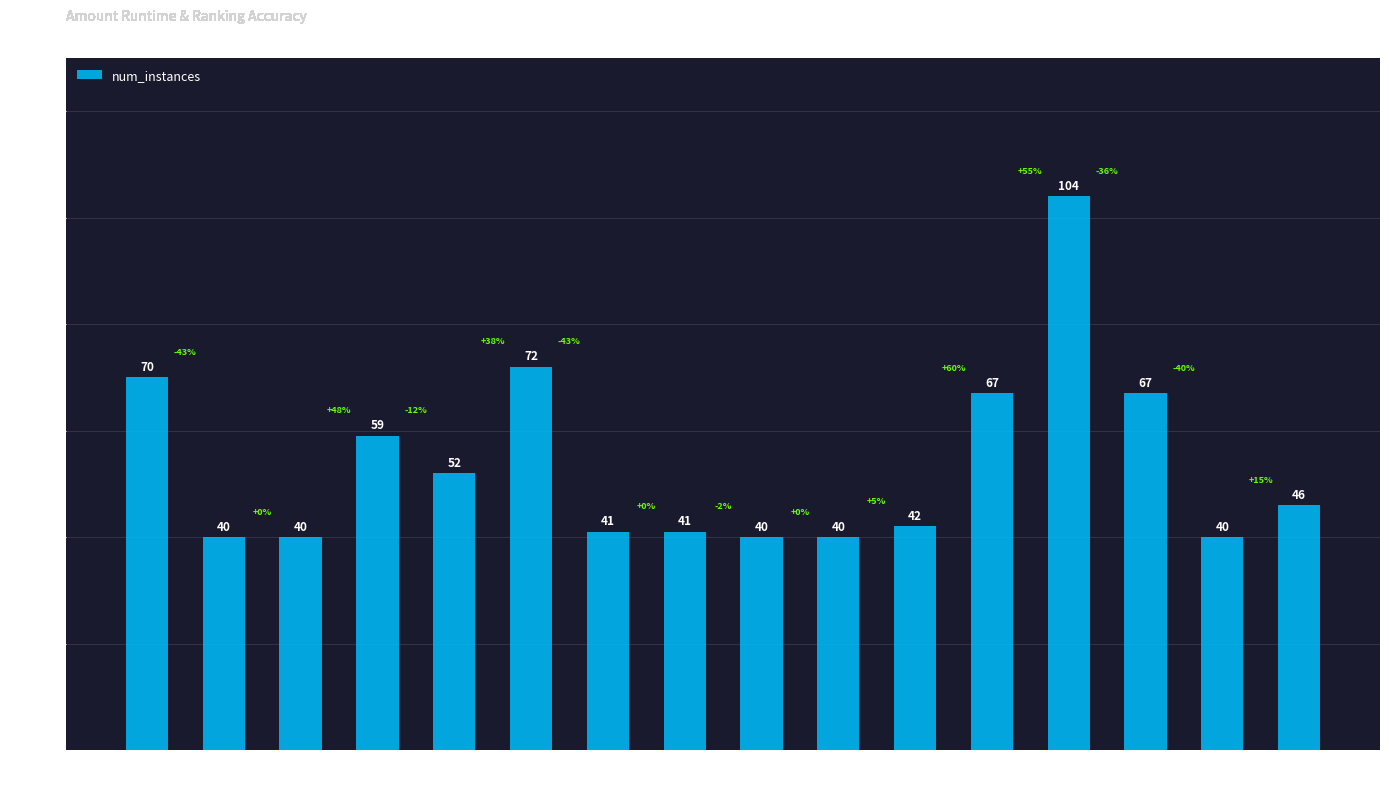

The chart shows a value of 70 at Solver
0. True or false?

True